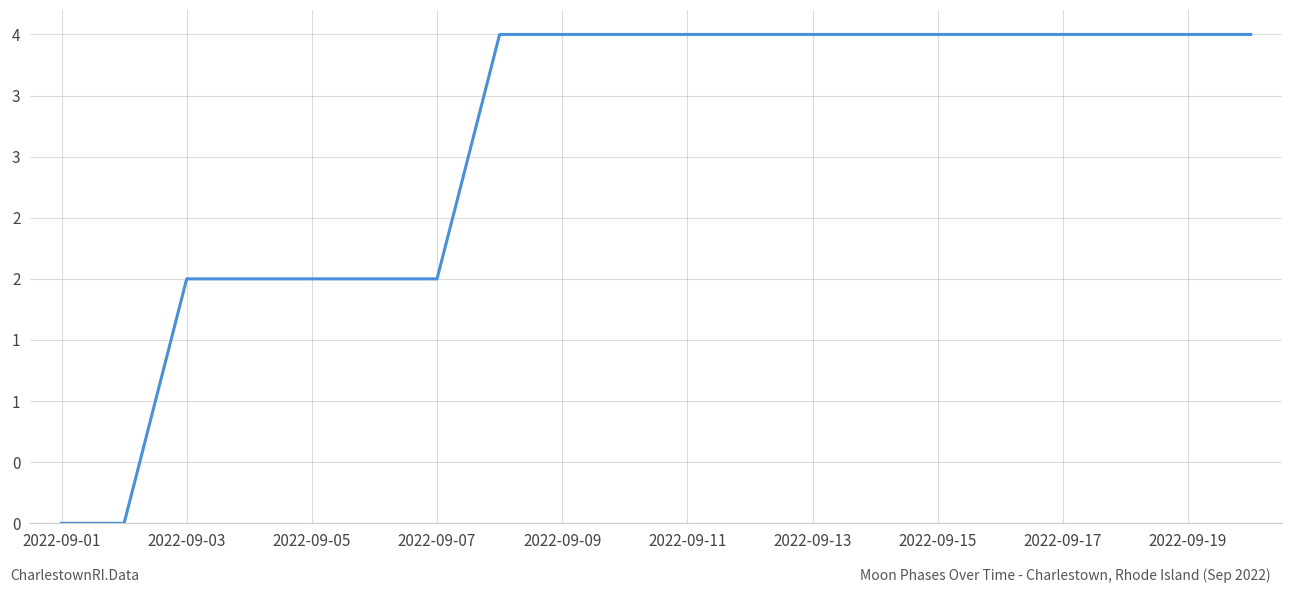

Does the chart display data point markers on the line(s)?

No